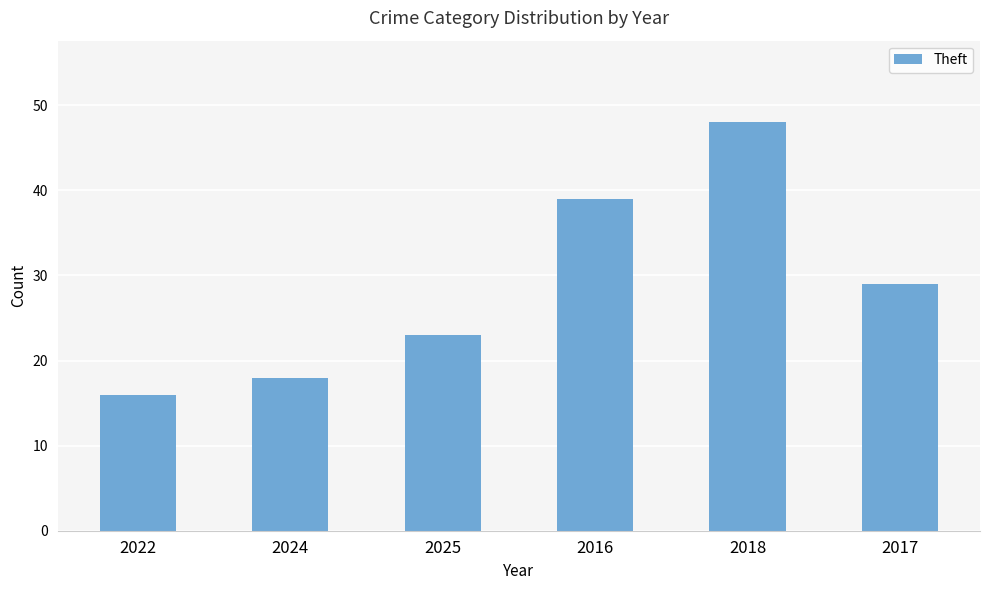

At which label is the value closest to 32?

2017